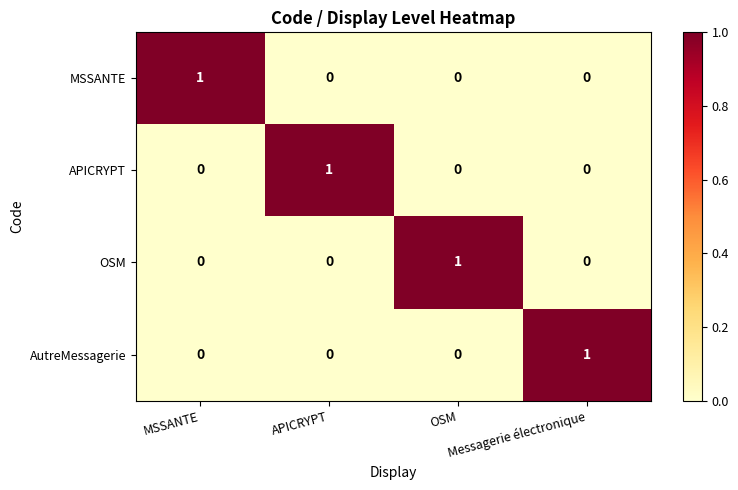

At how many categories does at least one series exceed 0?

4